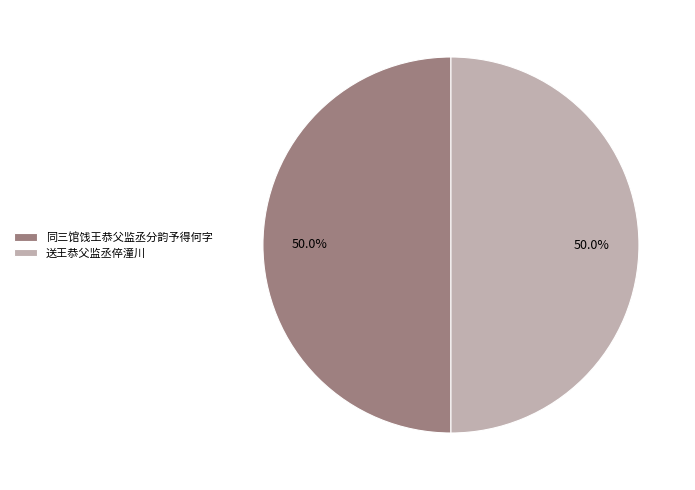

Approximately how many times larger is the value at 同三馆饯王恭父监丞分韵予得何字 compared to 送王恭父监丞倅潼川?

1.0